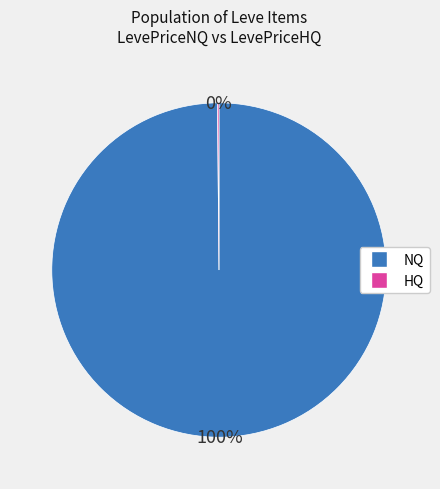

Does any single category account for the majority?

Yes